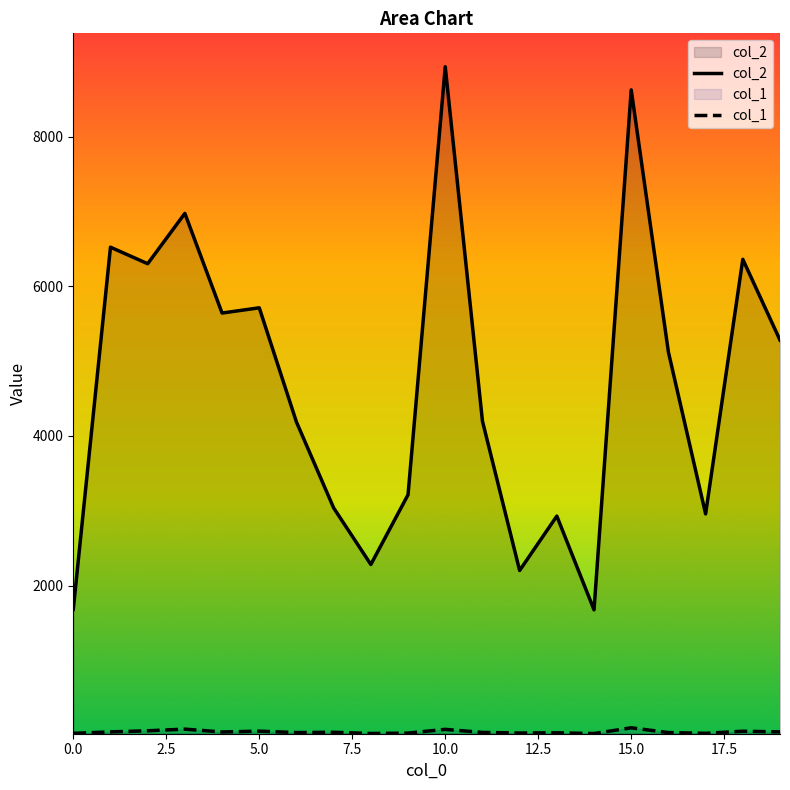

How many data points in col_1 are above 40?

9